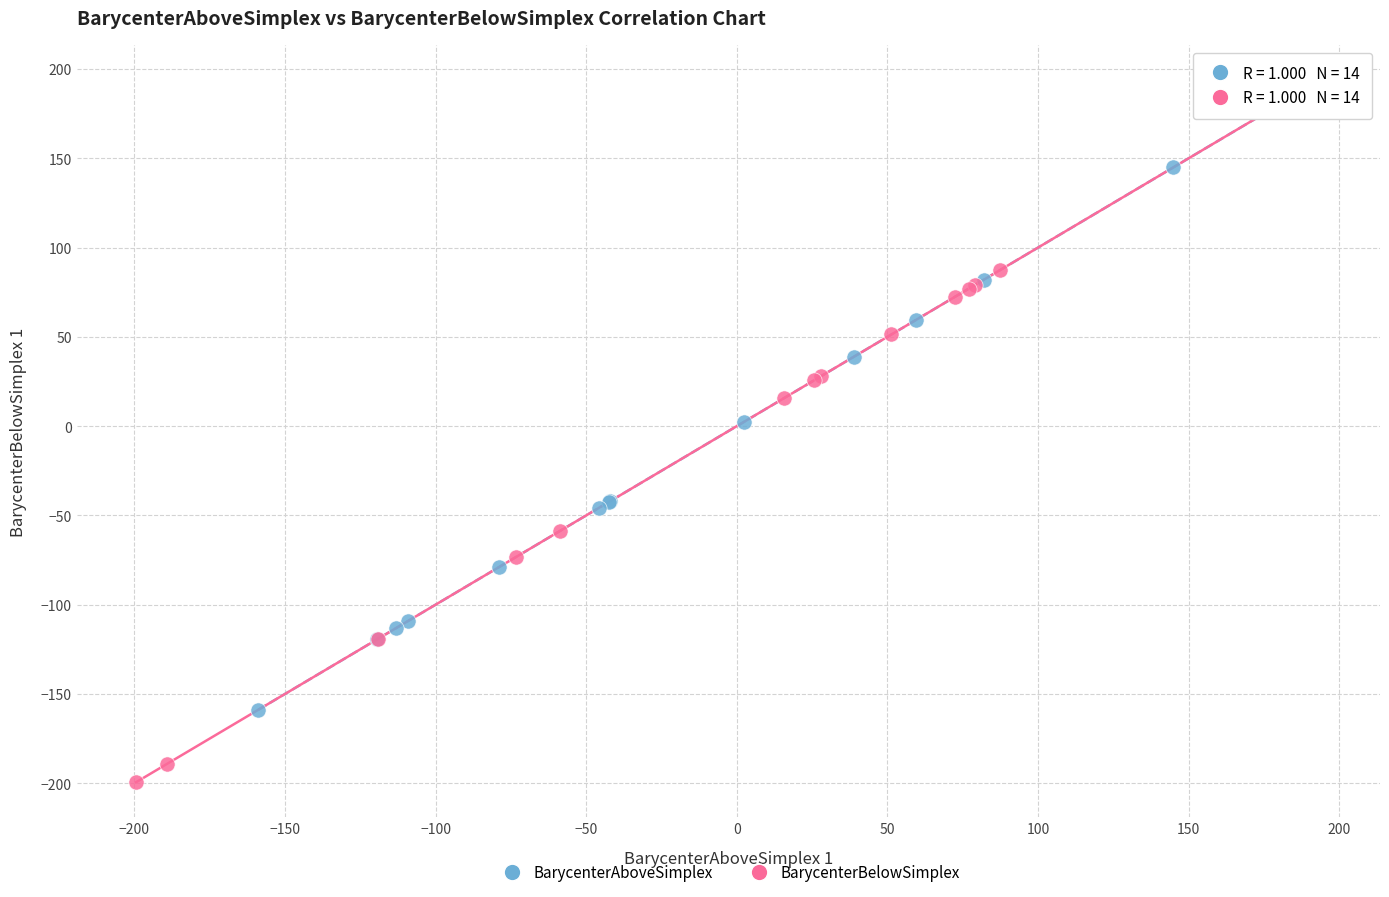

Which series reaches the minimum Y coordinate?

BarycenterBelowSimplex